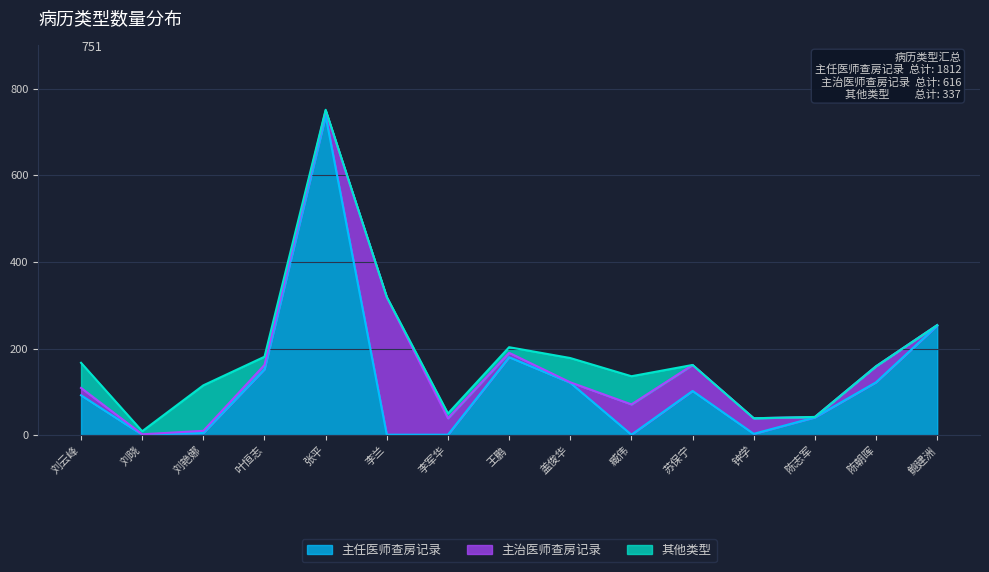

At 李兰, list the series in order from largest to smallest.

主治医师查房记录, 主任医师查房记录, 其他类型